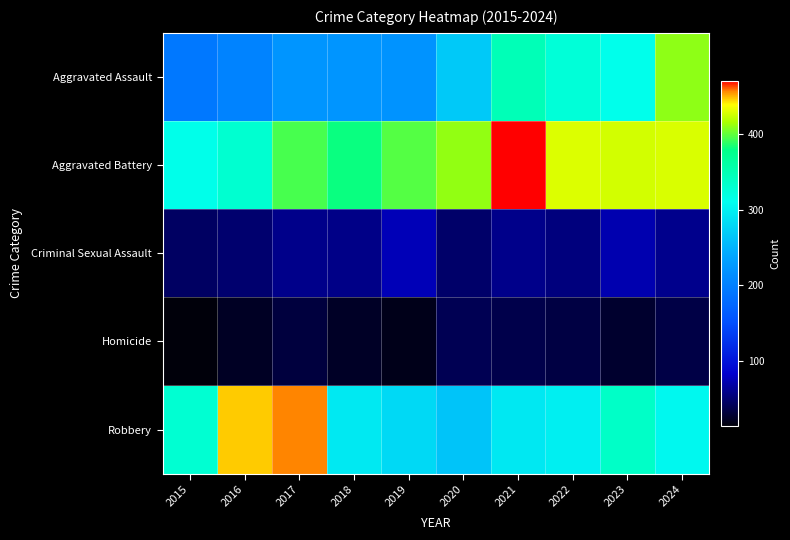

Reading left to right, transcribe all the data shown in this chart.

Aggravated Assault: 2015=192	2016=204	2017=222	2018=222	2019=220	2020=268	2021=347	2022=325	2023=312	2024=409
Aggravated Battery: 2015=313	2016=330	2017=394	2018=381	2019=397	2020=410	2021=470	2022=429	2023=426	2024=428
Criminal Sexual Assault: 2015=46	2016=50	2017=60	2018=59	2019=76	2020=48	2021=60	2022=55	2023=73	2024=61
Homicide: 2015=15	2016=24	2017=33	2018=25	2019=21	2020=40	2021=38	2022=35	2023=28	2024=36
Robbery: 2015=329	2016=446	2017=456	2018=294	2019=280	2020=263	2021=293	2022=298	2023=336	2024=305